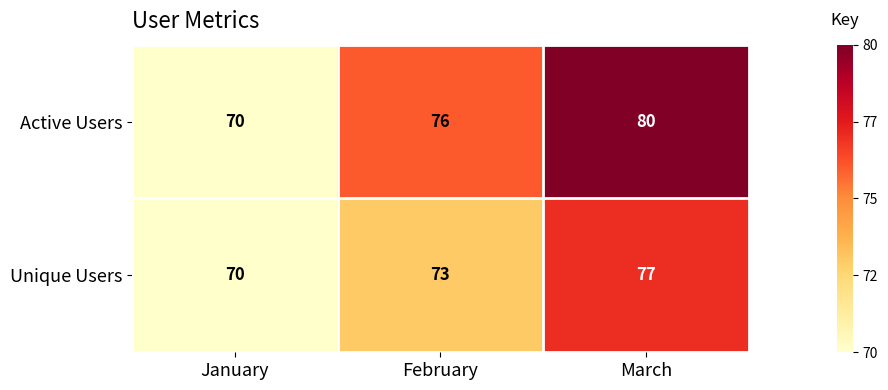

List the series in order of their overall mean, highest first.

Active Users, Unique Users